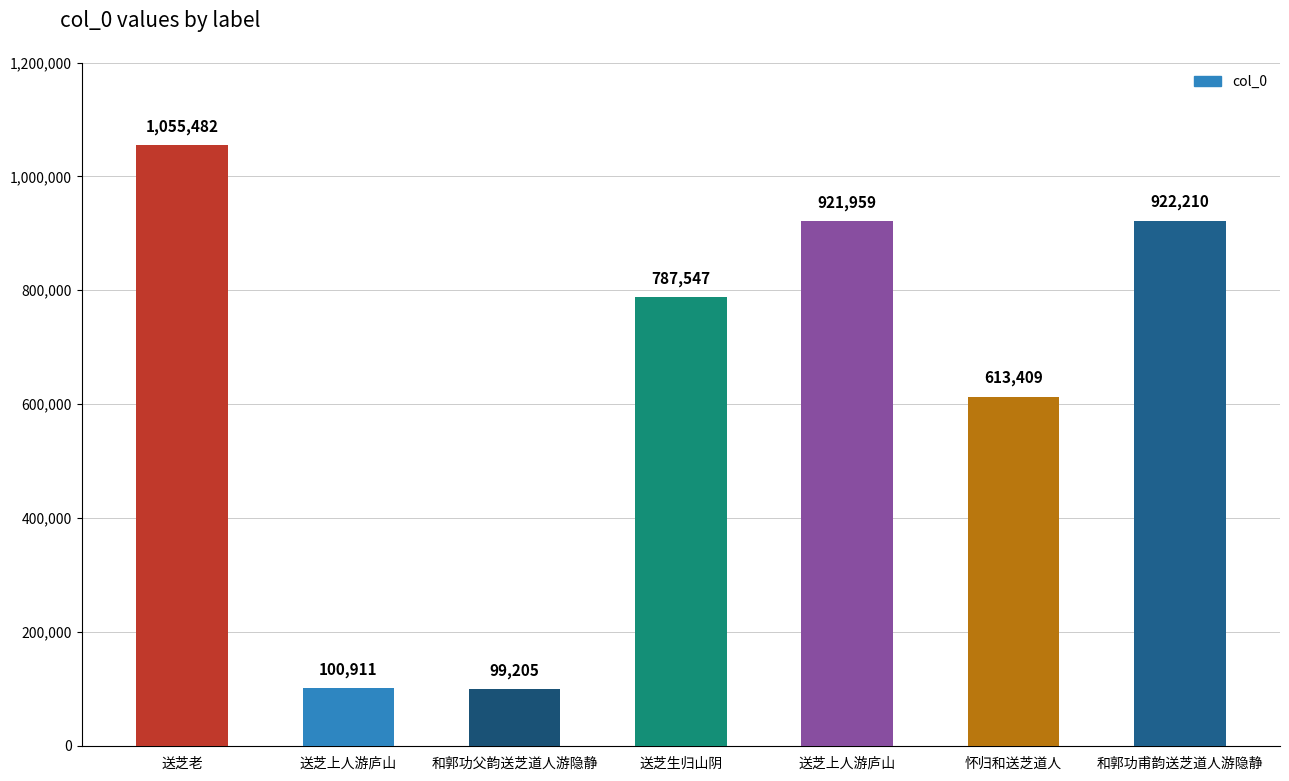

How many data points does each series have?

7